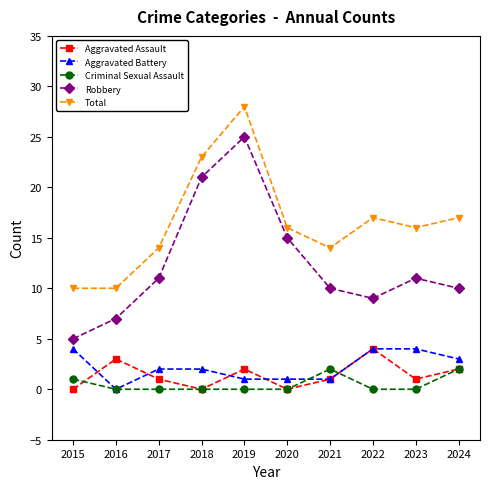

What is the difference between the maximum and second lowest values in the Total series?

18